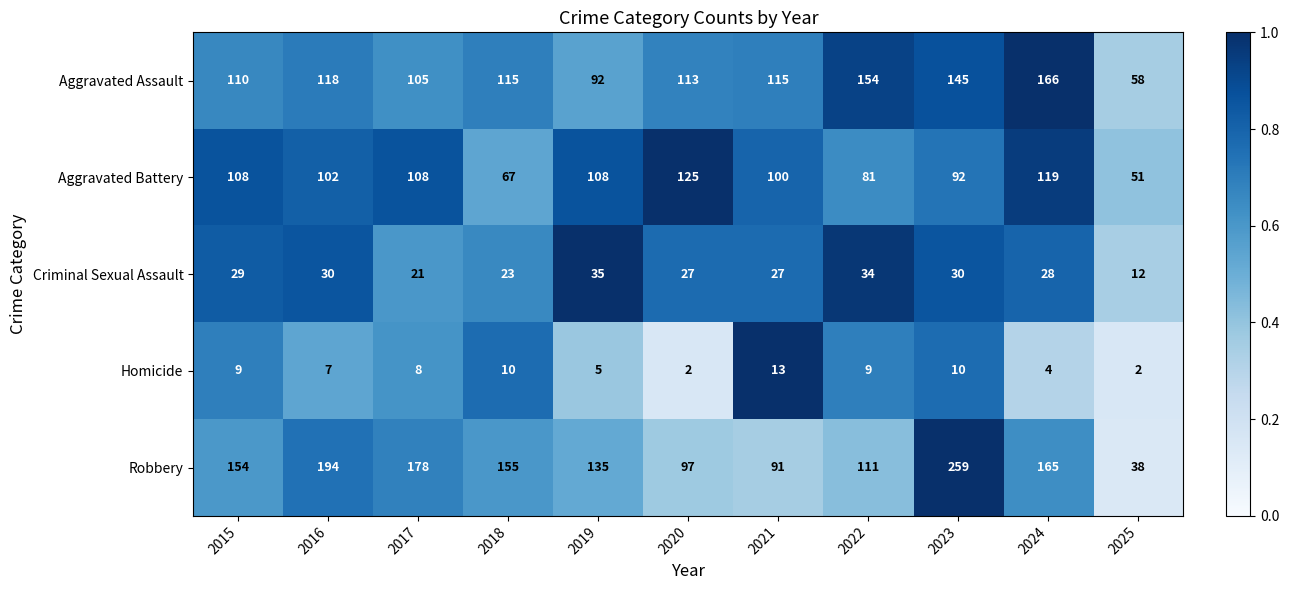

At which category is the sum across all series the highest?

2023